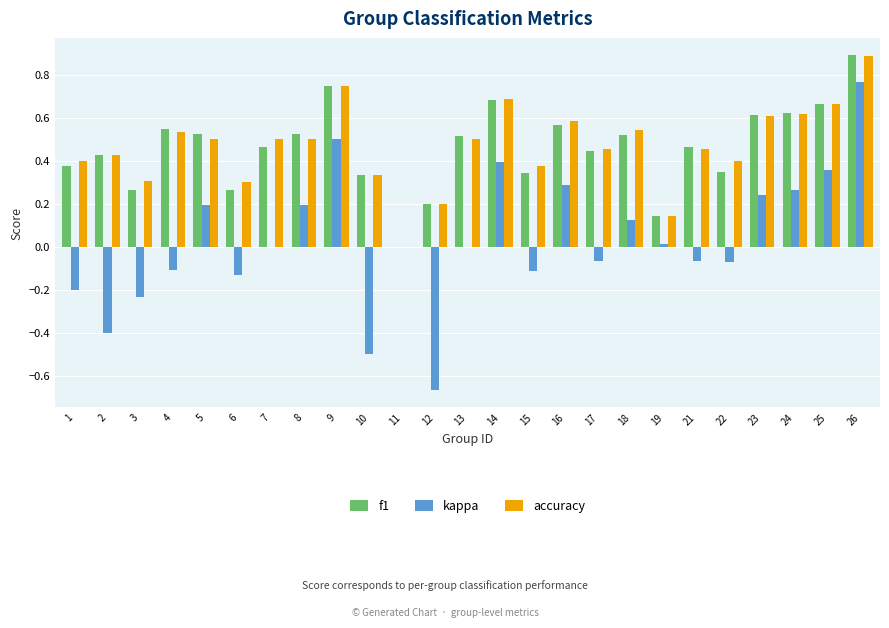

The value of f1 at 15 is 0.3. True or false?

True